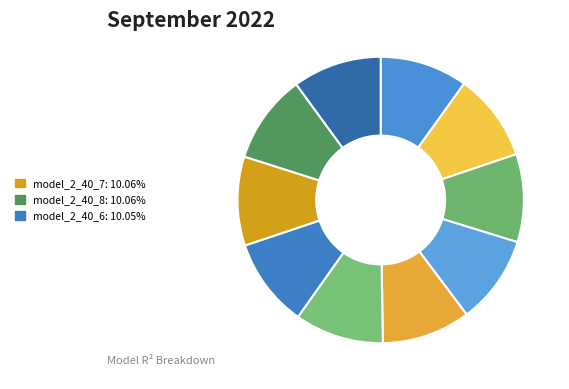

How many slices are in this pie chart?

10